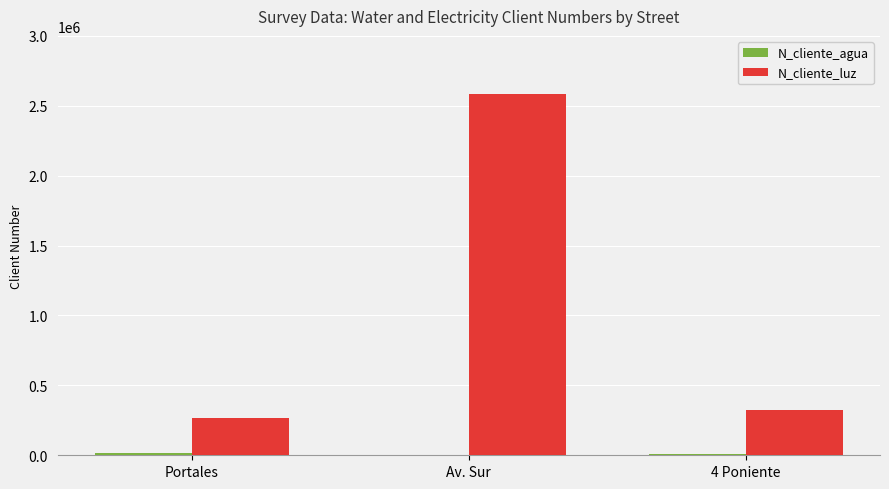

Which series changed the most between Av. Sur and 4 Poniente?

N_cliente_luz